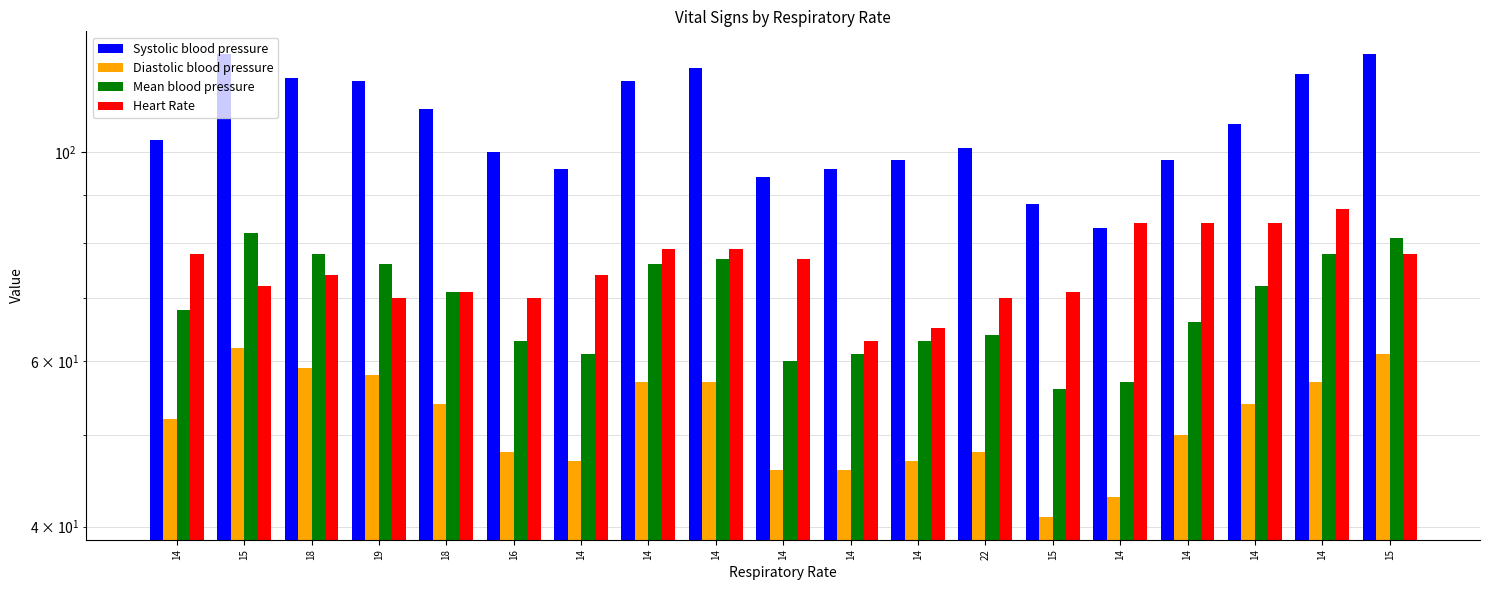

What is the difference between the highest and lowest values at 14?

51